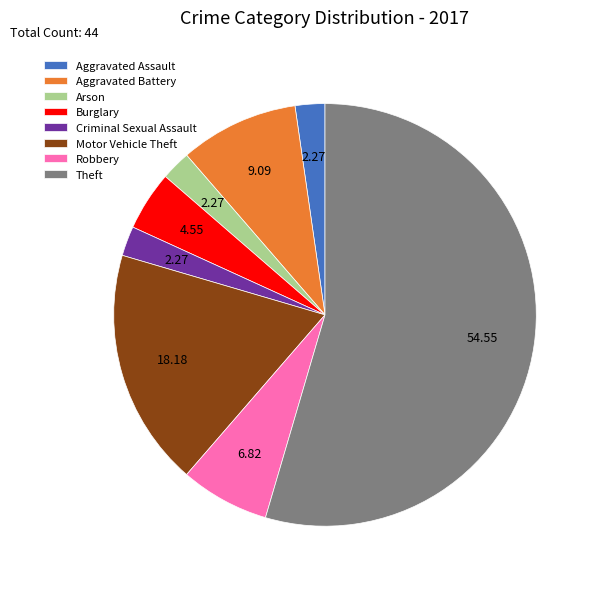

Count the number of slices in the pie.

8